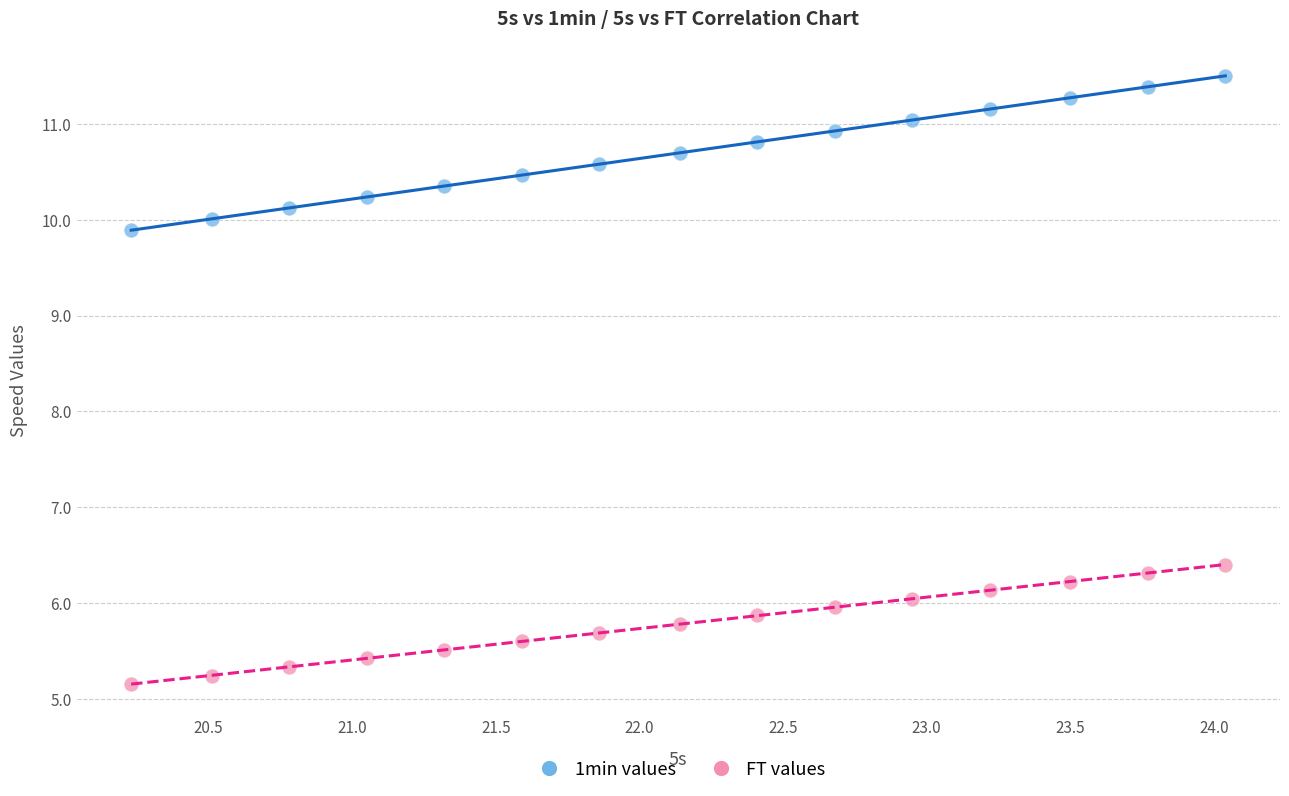

Which series reaches the maximum Y coordinate?

1min values